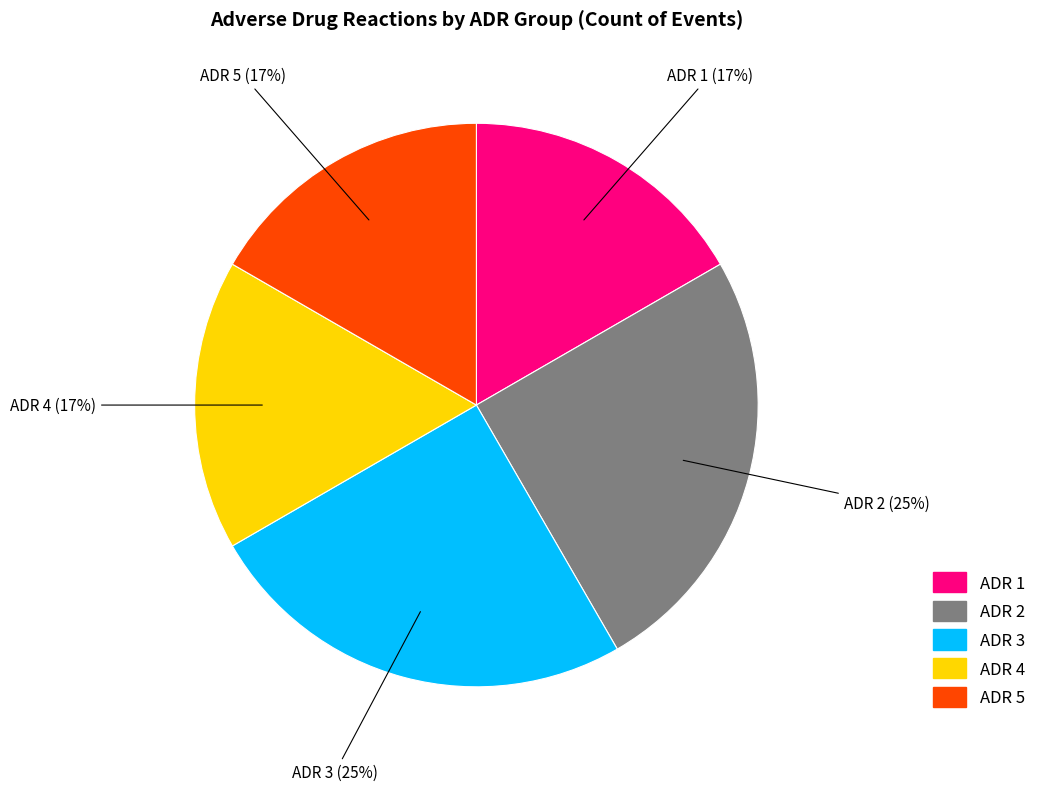

True or false: ADR 4 accounts for 17% of the total.

True